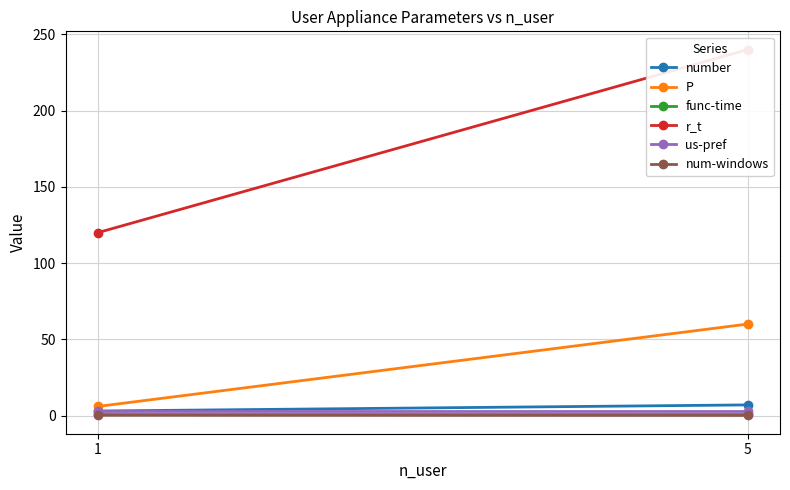

List the series in order of their peak value, lowest first.

num-windows, func-time, us-pref, number, P, r_t